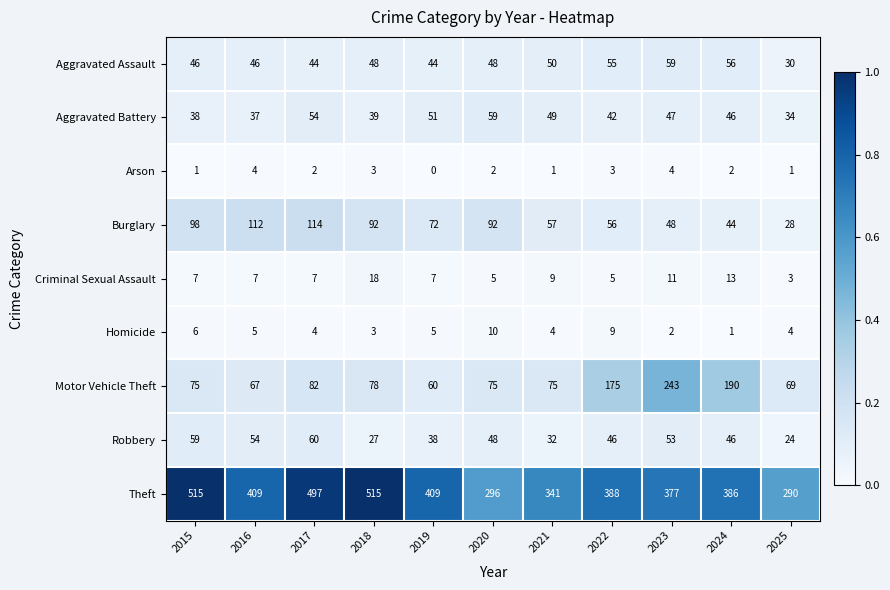

At 2021, list the series in order from smallest to largest.

Arson, Homicide, Criminal Sexual Assault, Robbery, Aggravated Battery, Aggravated Assault, Burglary, Motor Vehicle Theft, Theft